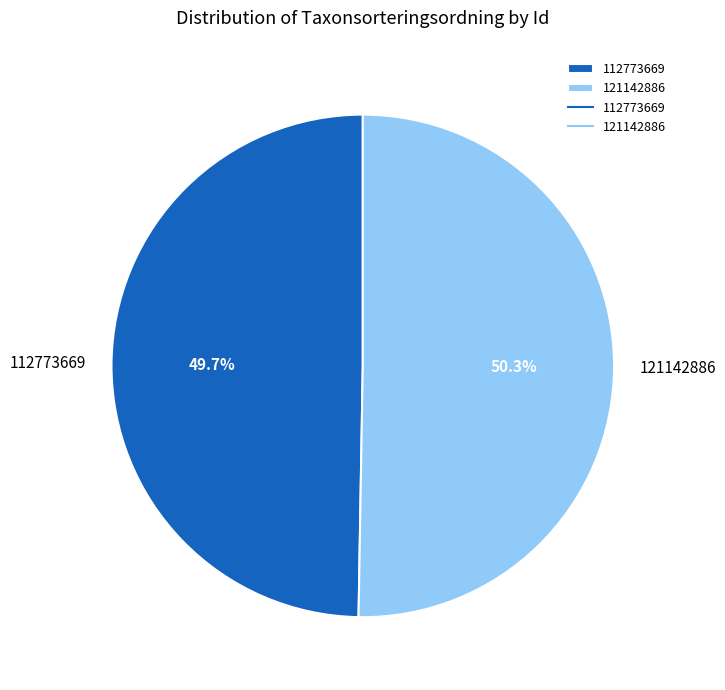

Is the sum of 112773669 and 121142886 greater than half?

Yes